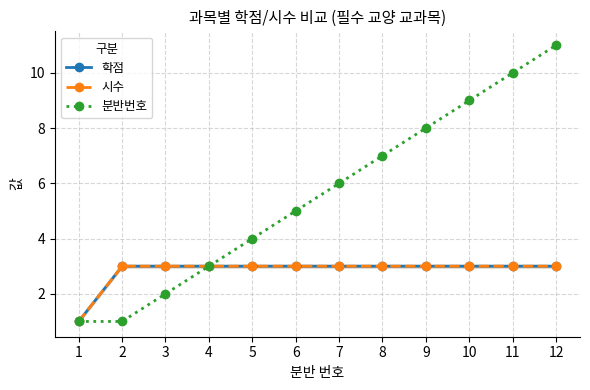

What is the greatest value displayed?

11